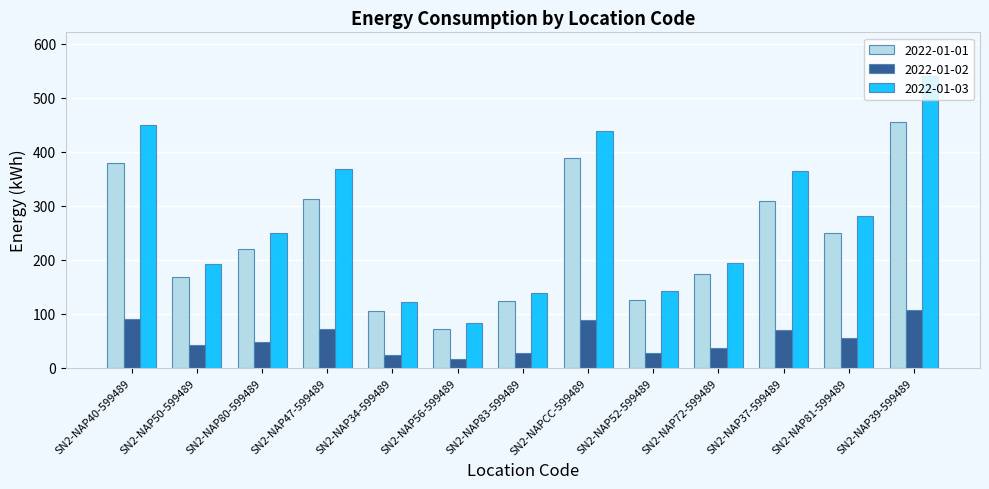

List the series in order of their overall mean, highest first.

2022-01-03, 2022-01-01, 2022-01-02